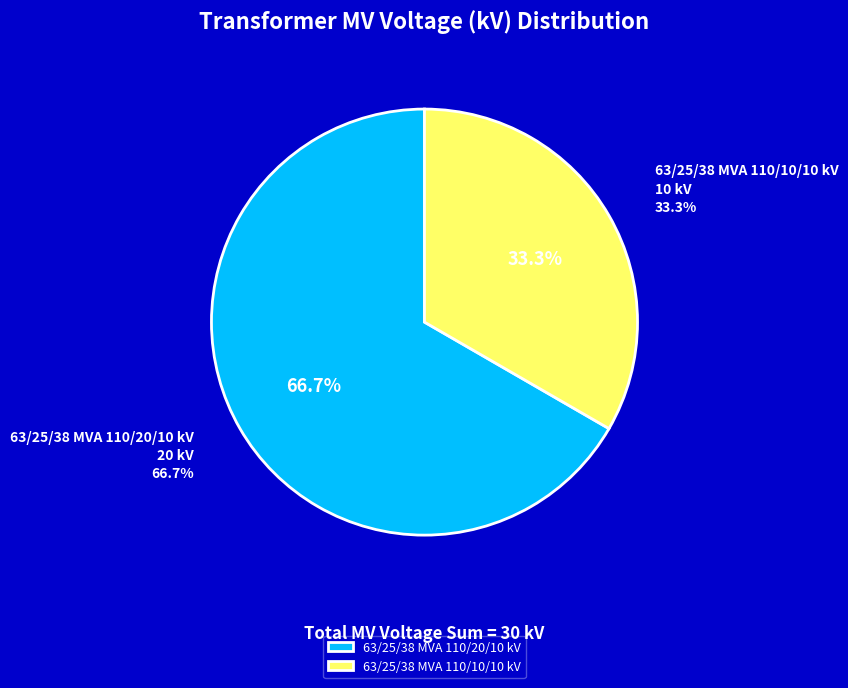

To the nearest percent, what is the difference between the largest and smallest slice percentages?

33%